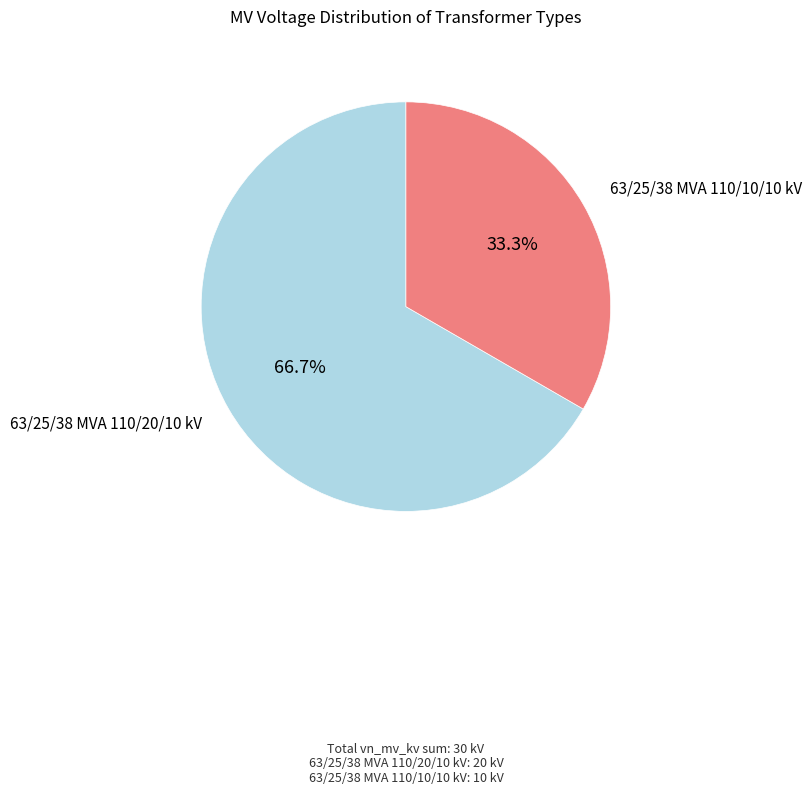

Is there a majority slice in this chart?

Yes